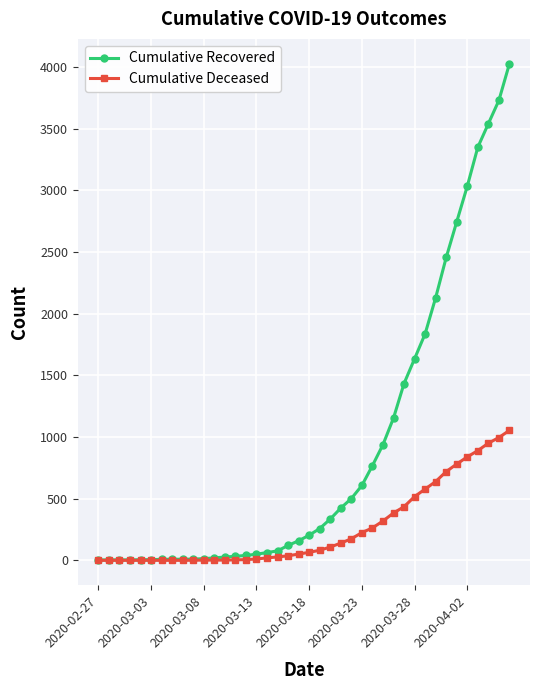

Which series has the widest spread of values?

Cumulative Recovered